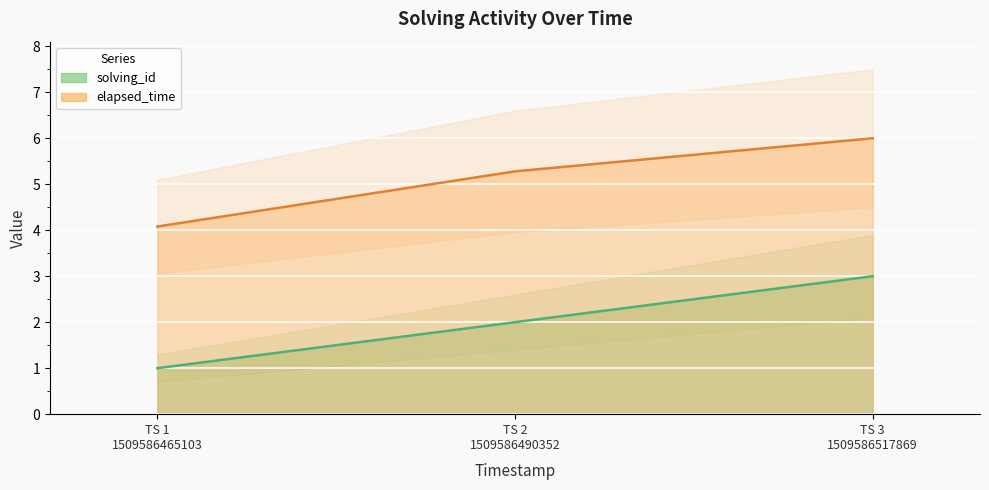

Count the solving_id values in the range 1 to 3.

3